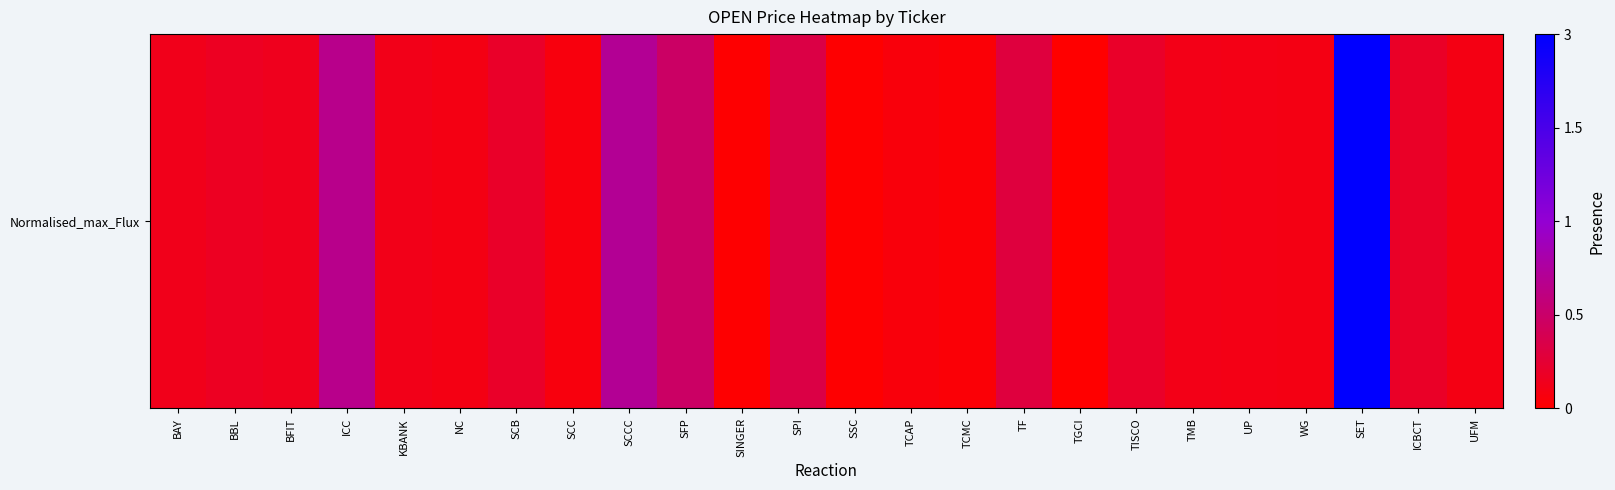

At which category does the chart reach its peak across all series?

SET